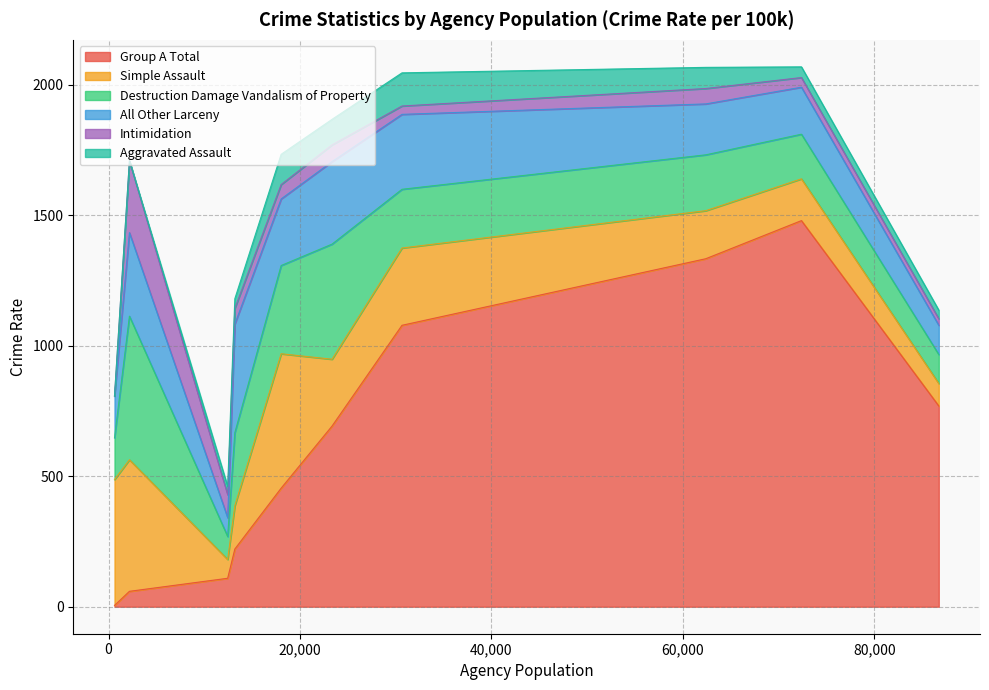

True or false: Simple Assault has a value of 72 at 12444.

True